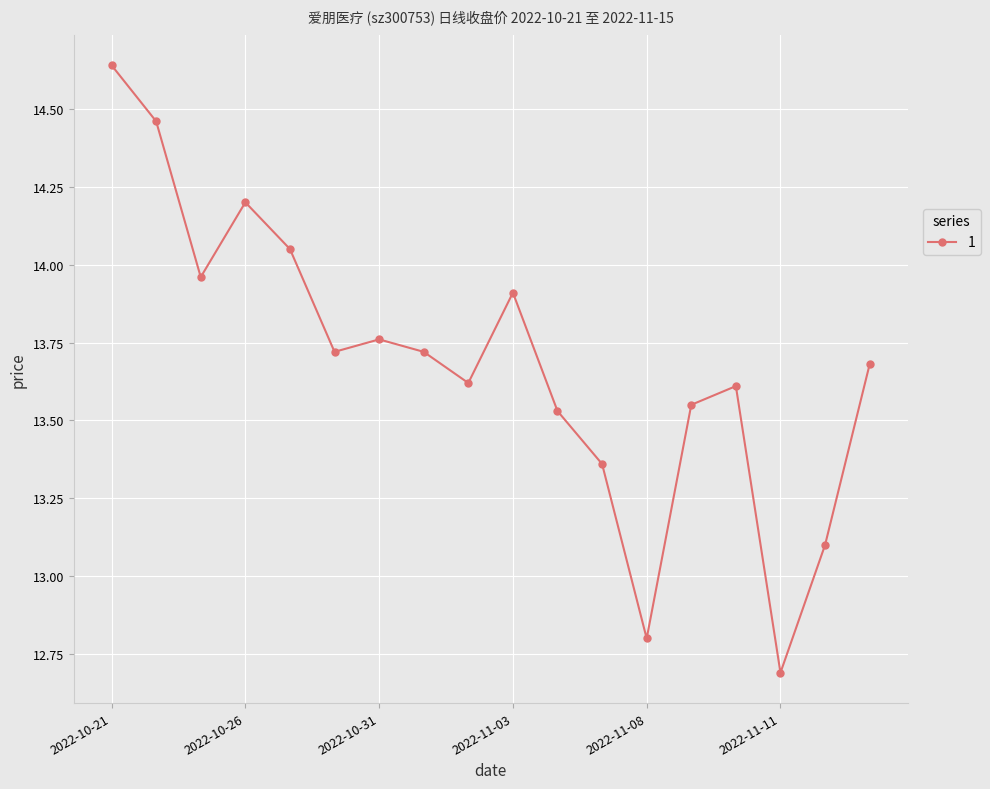

What is the value of the 17th point from the left?

13.1